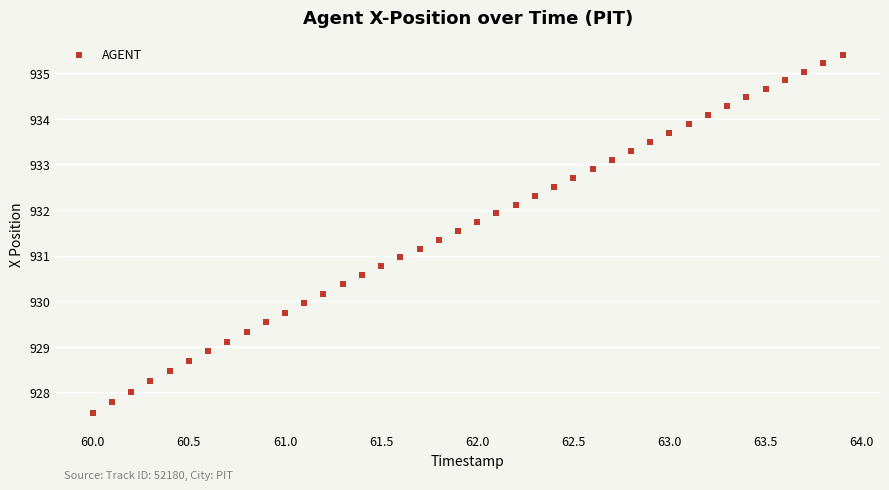

What is the range of Y values (max minus min)?

7.8